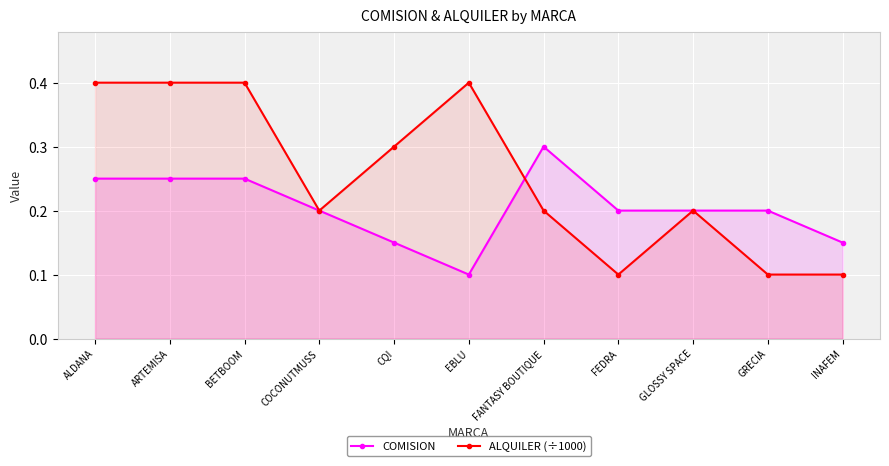

What position from the right is GLOSSY SPACE?

3